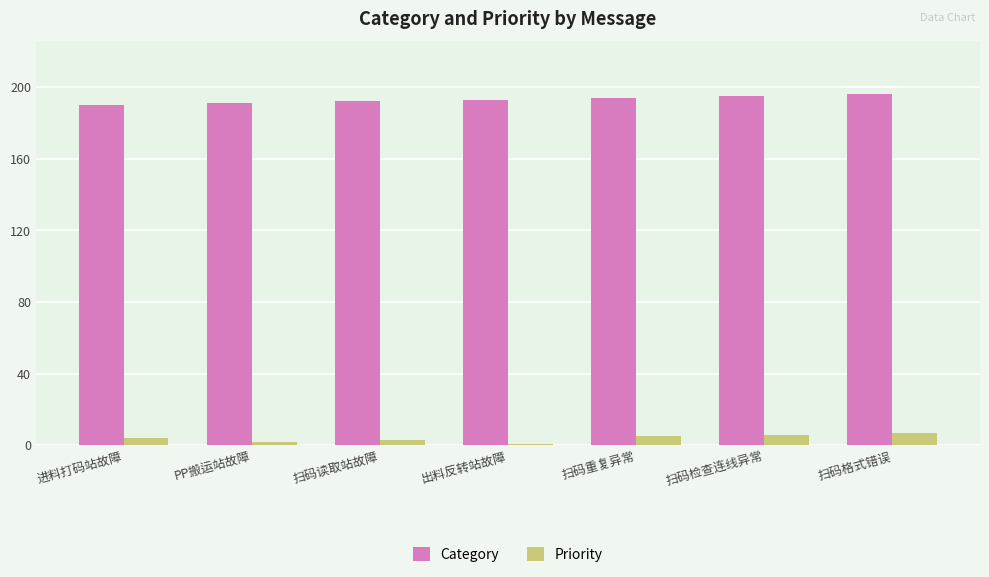

Is the value of Category at 扫码格式错误 greater than the value of Priority at 扫码读取站故障?

Yes